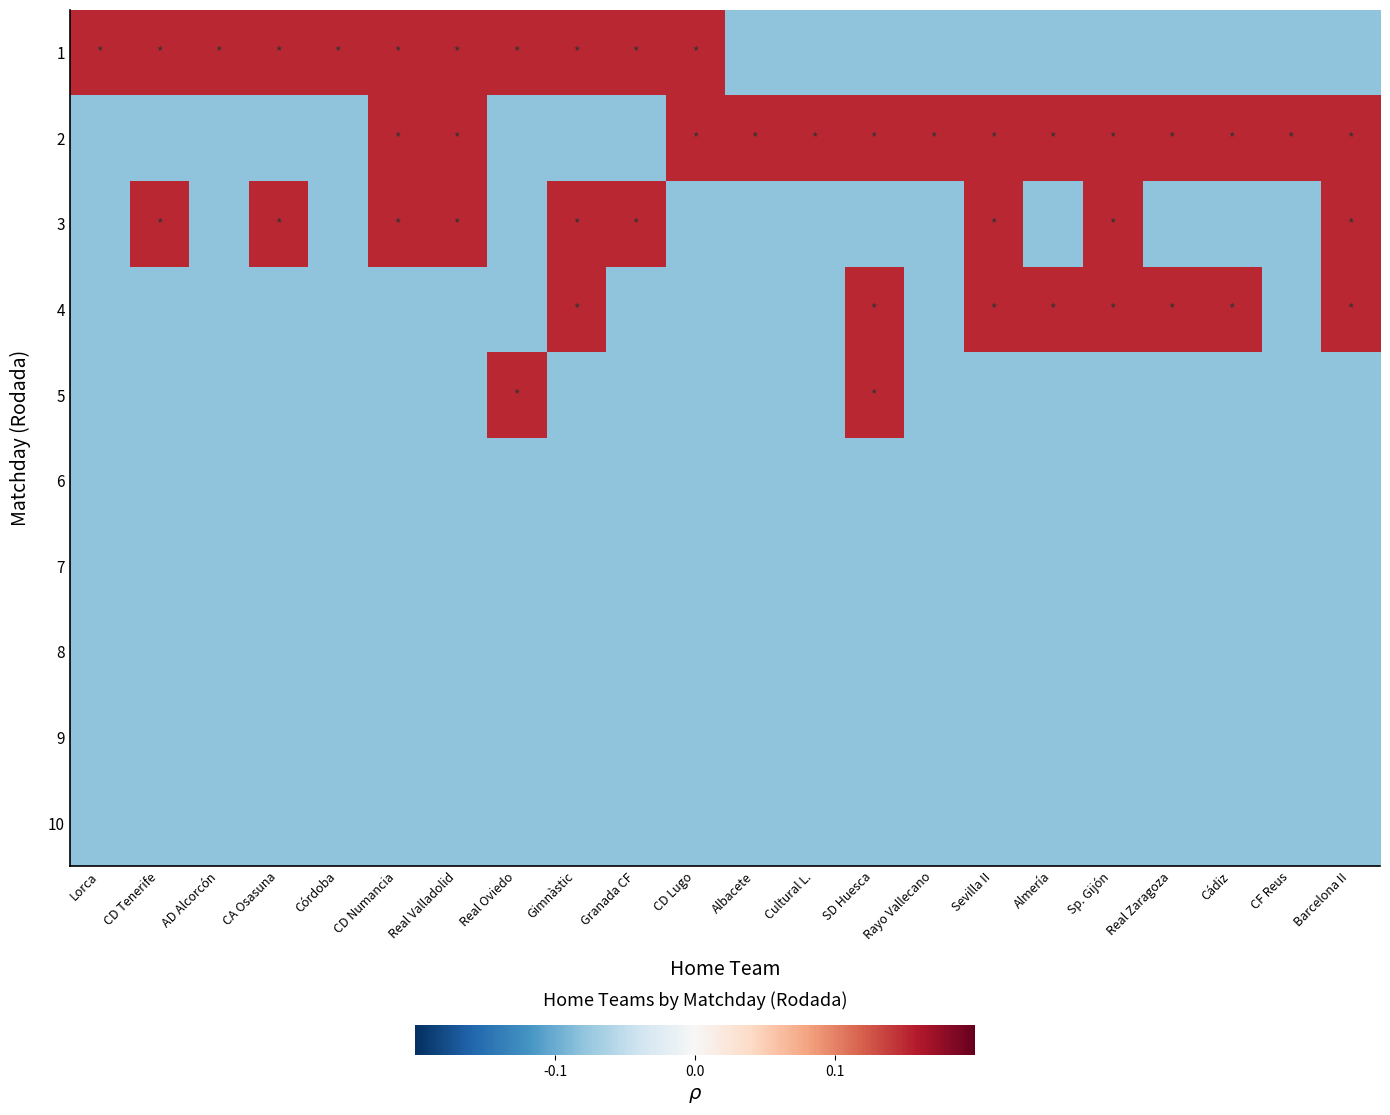

Which series changed the most between Córdoba and Rayo Vallecano?

1